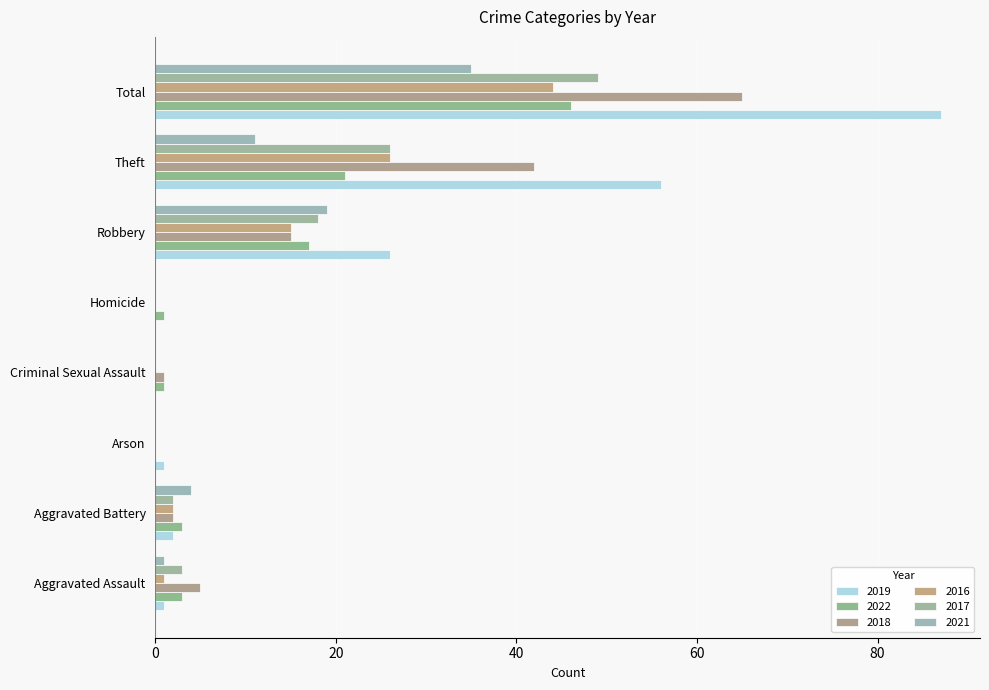

The value of 2022 at Arson is 16. True or false?

False